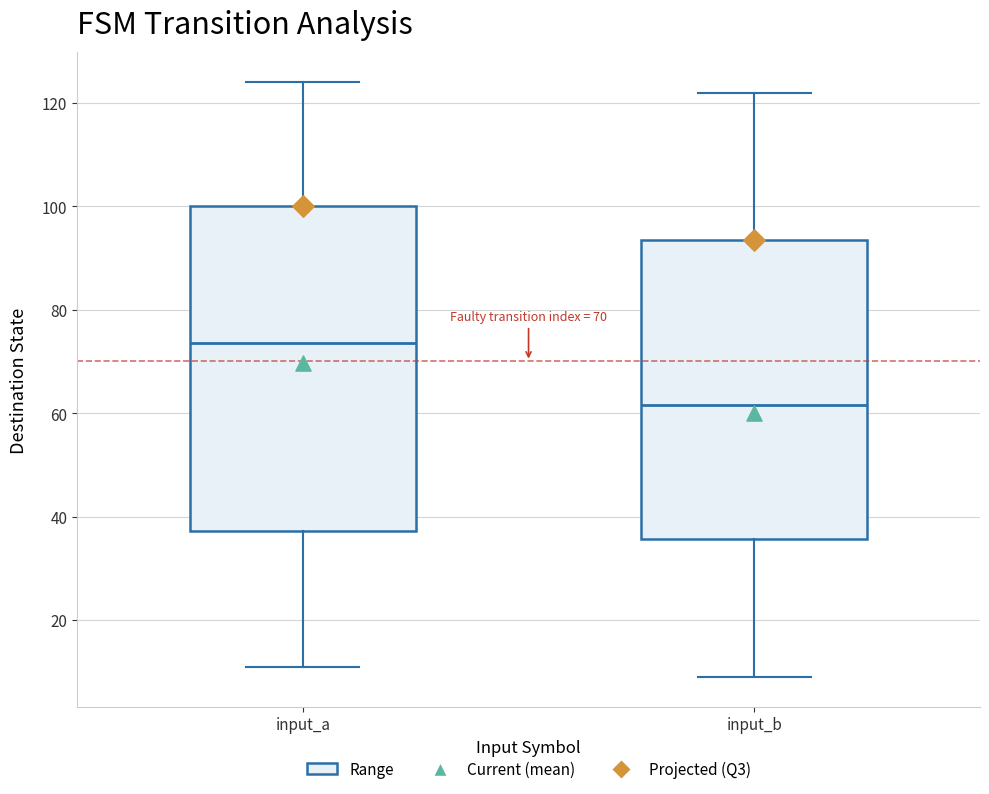

Comparing the boxes themselves (not the whiskers), which one is the tallest?

input_a